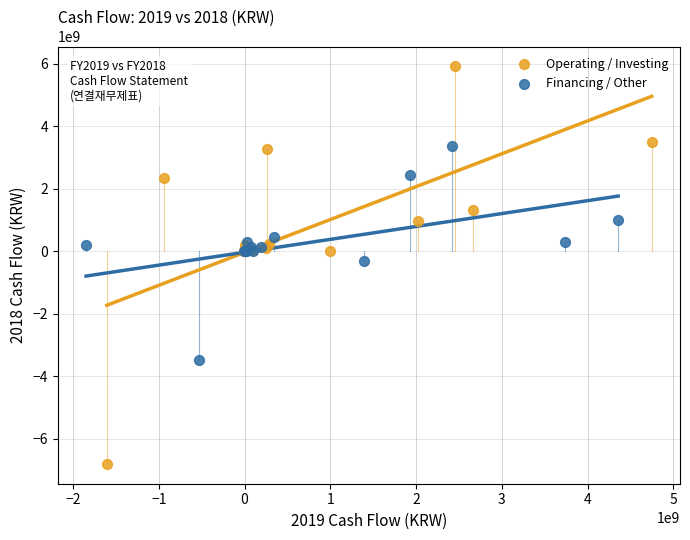

Which series has the largest Y range (max minus min)?

Operating / Investing